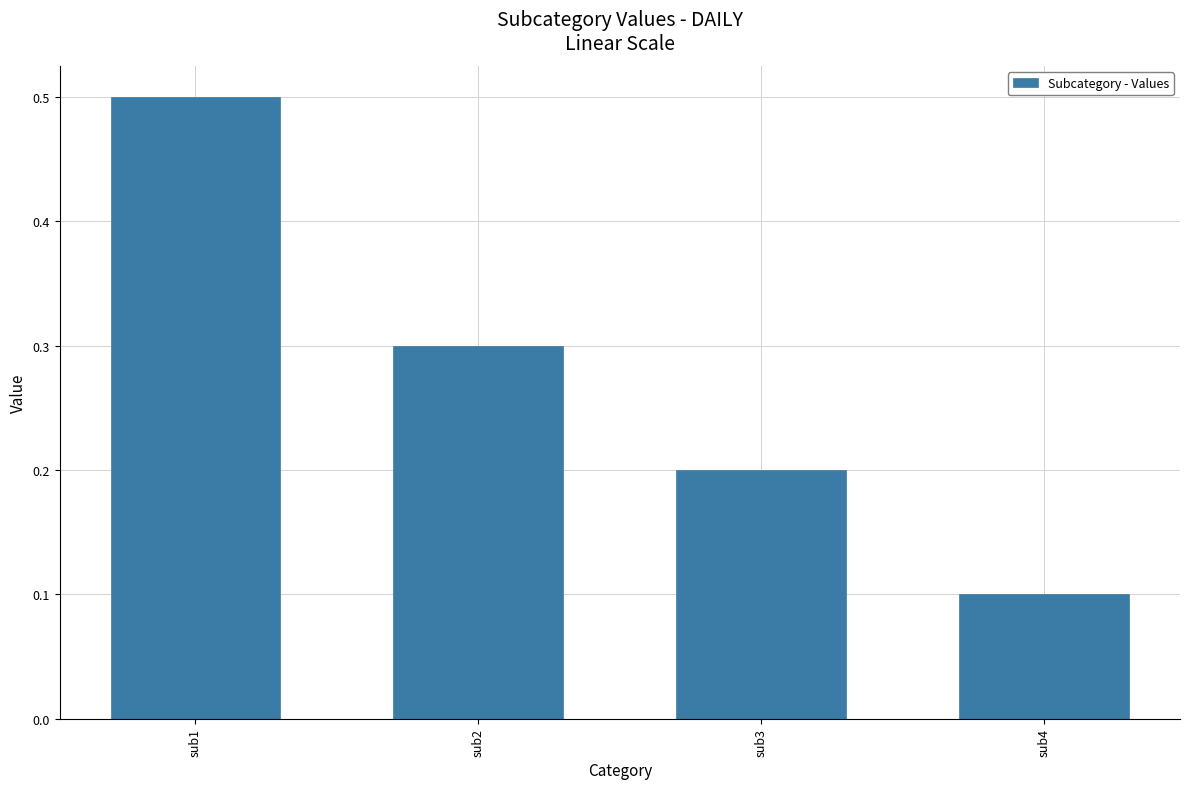

What is the value of the 3rd bar from the left?

0.2